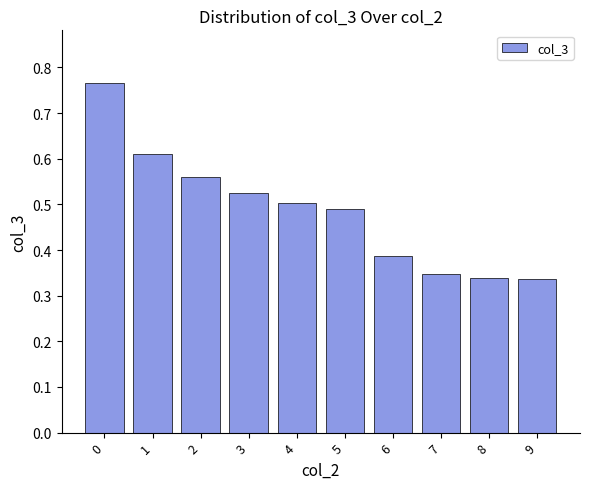

How many values are between 0 and 1?

10